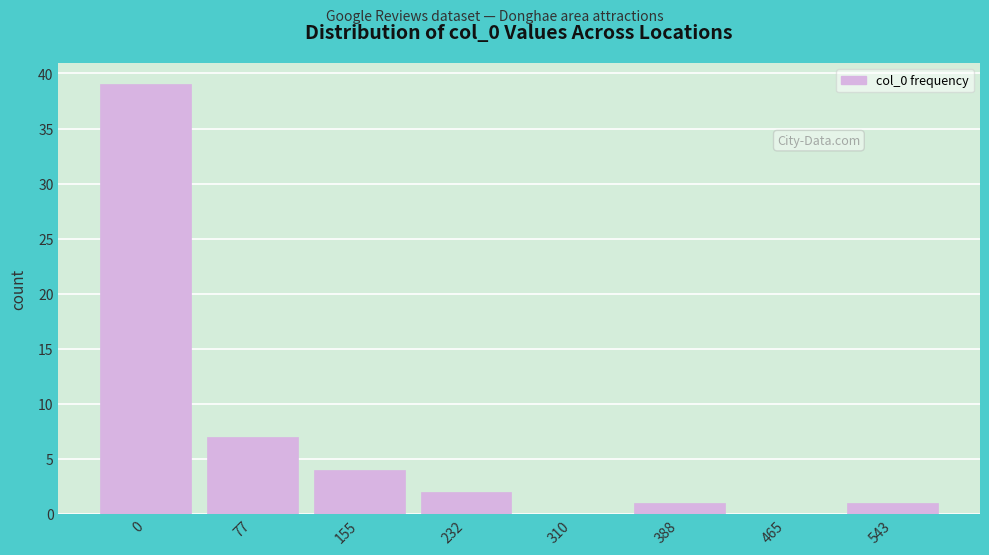

Reading right to left, extract all data points from this chart.

543=1	465=0	388=1	310=0	232=2	155=4	77=7	0=39